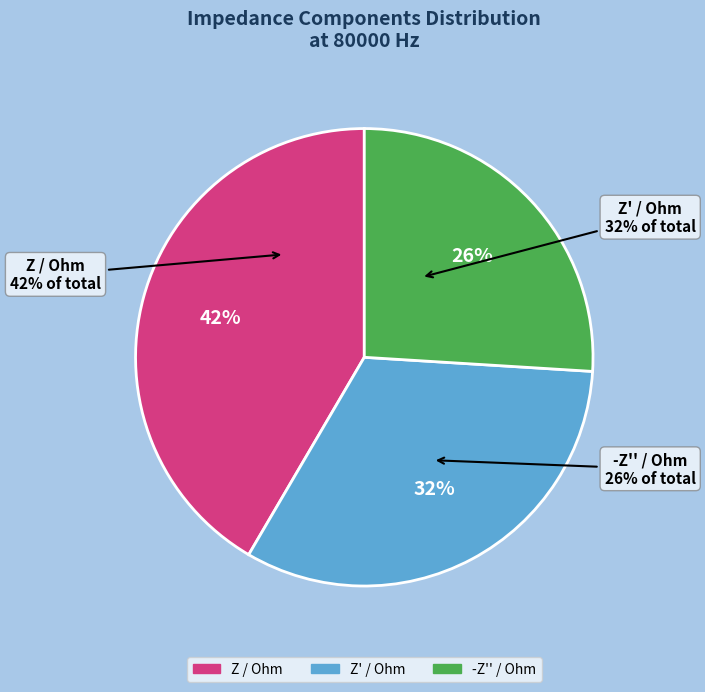

True or false: 6 accounts for 19% of the total.

False